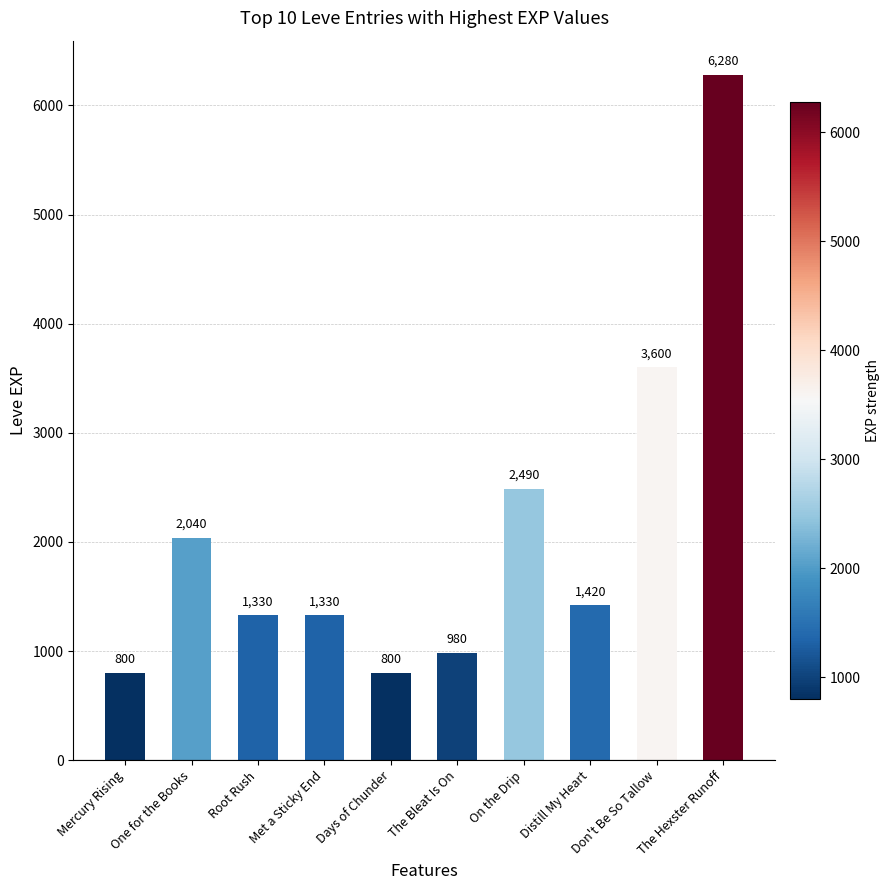

At which label does the data first exceed 1420?

One for the Books